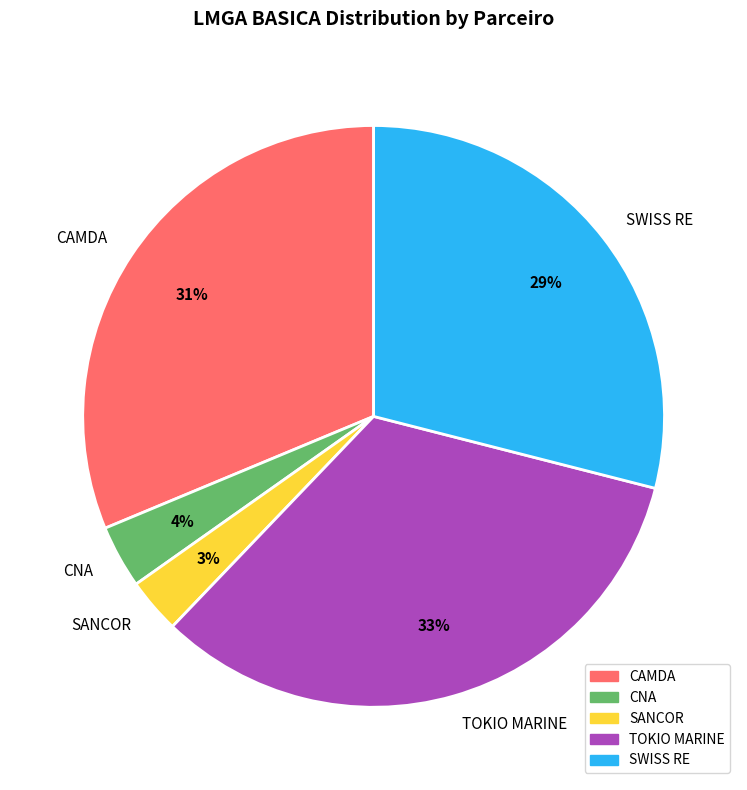

Does CAMDA account for over 50% of the chart?

No